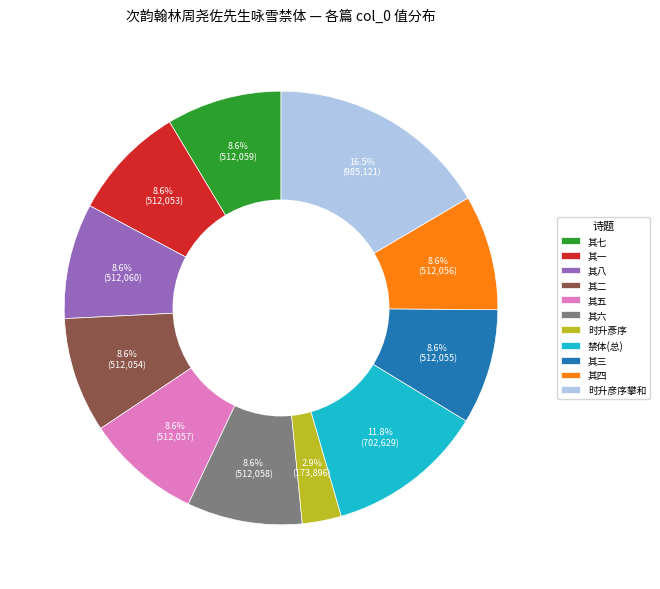

What is the largest slice in the pie chart?

时升彦序攀和